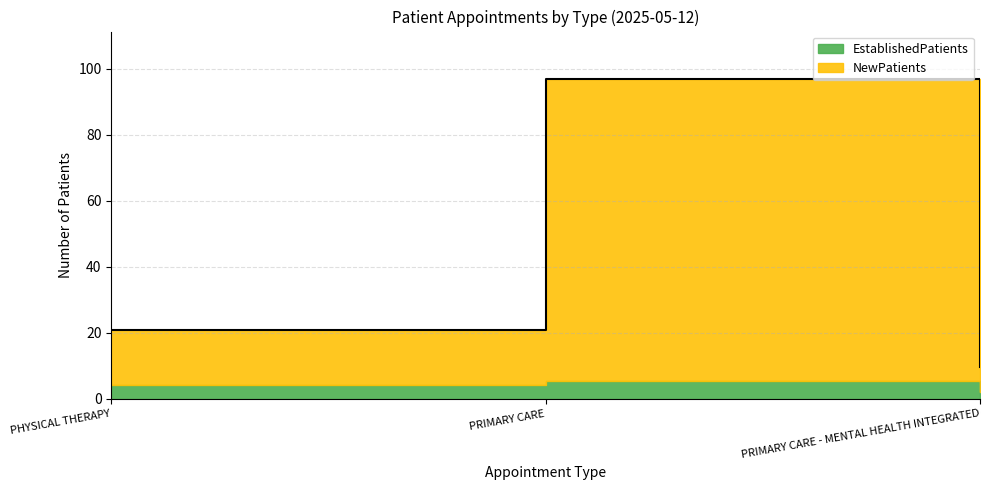

How many data points are less than 21?

1